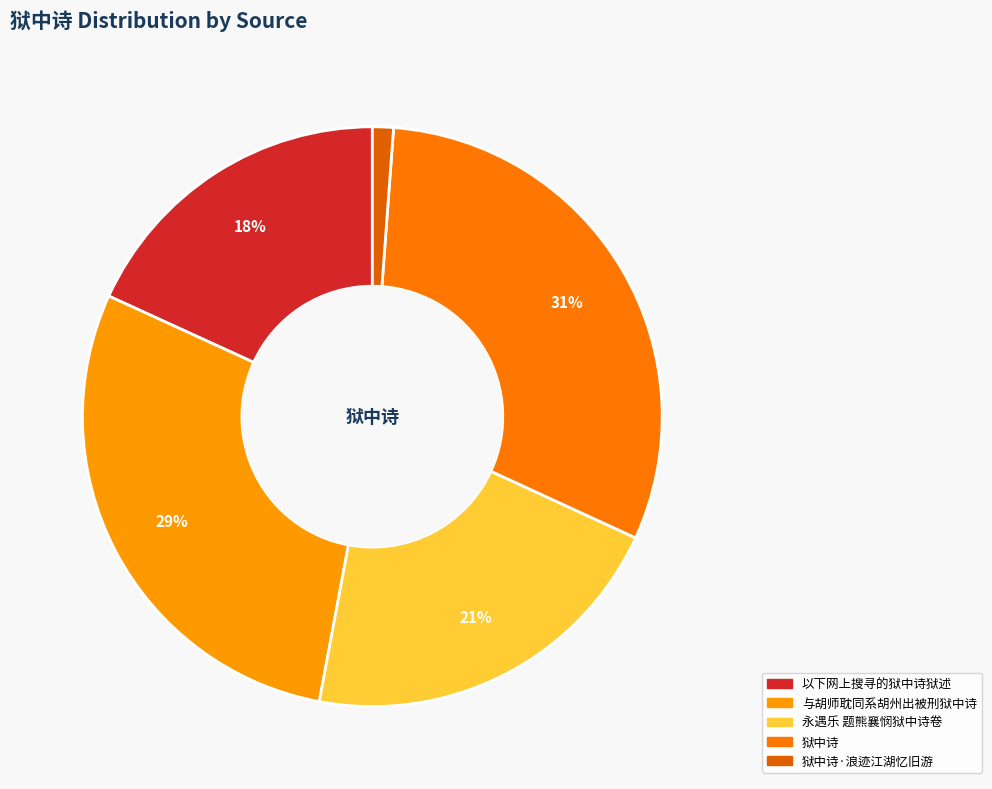

To the nearest percent, what is the average slice percentage?

20%